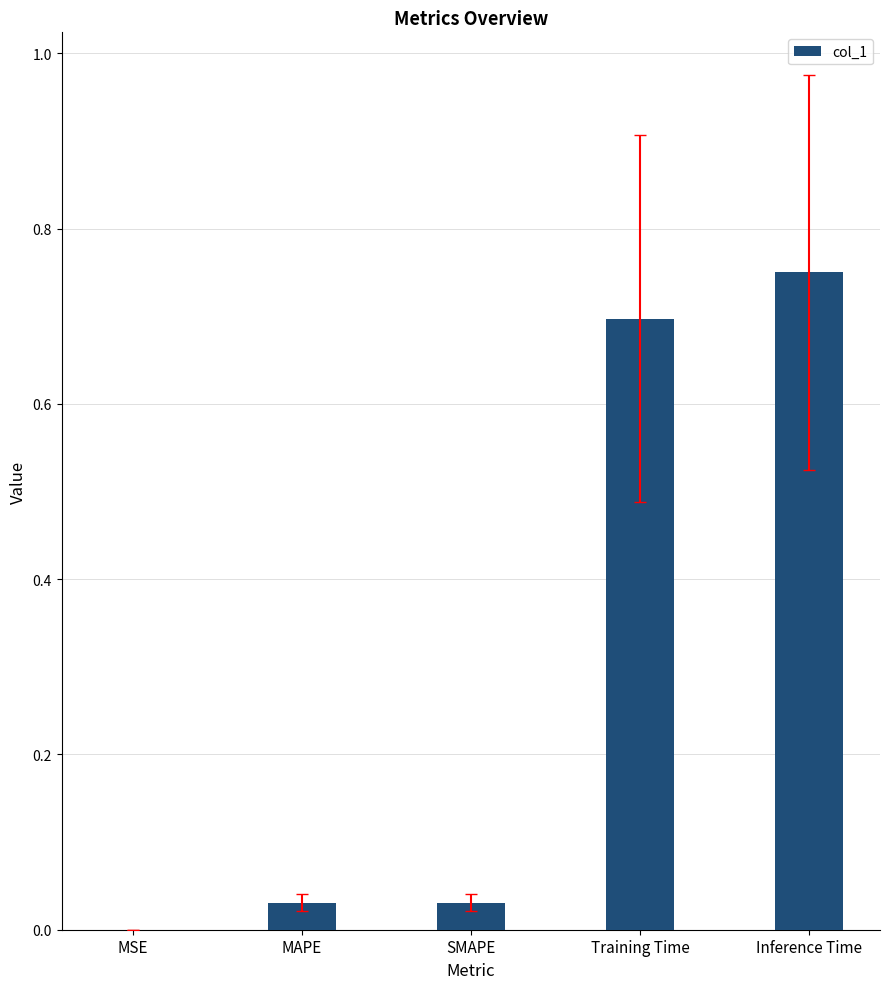

How many distinct data groups are displayed?

1